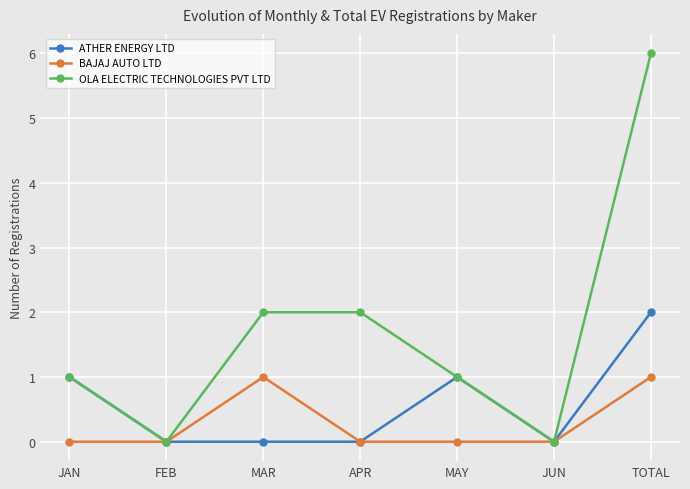

How many series are shown in this chart?

3